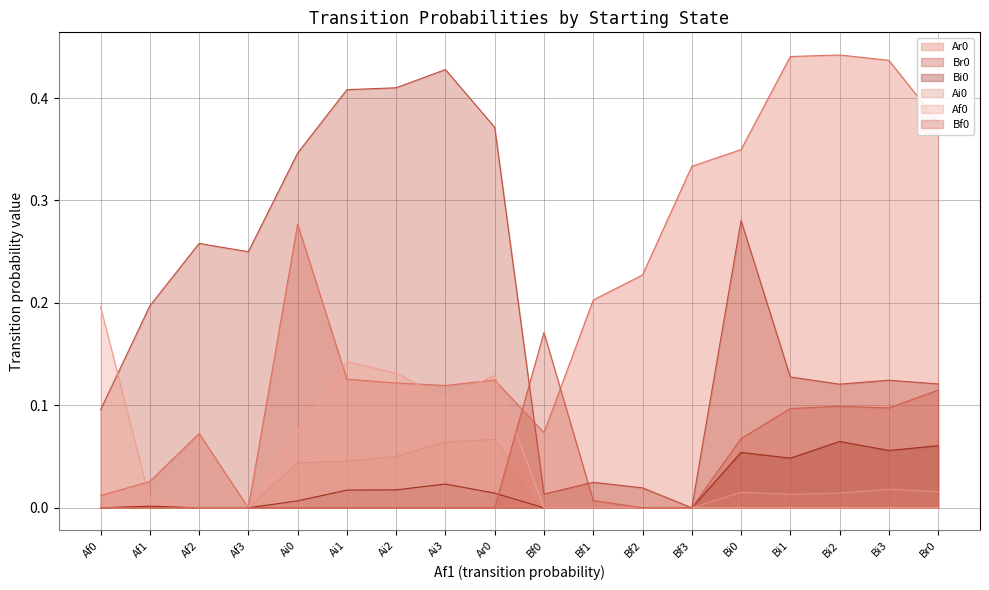

Does the chart have visible grid lines?

Yes